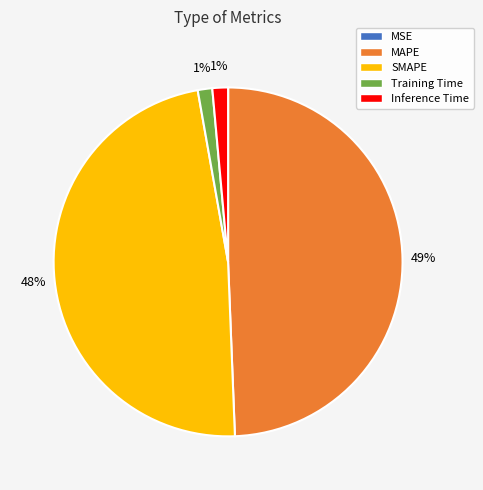

To the nearest percent, what is the difference between the largest and smallest slice percentages?

49%